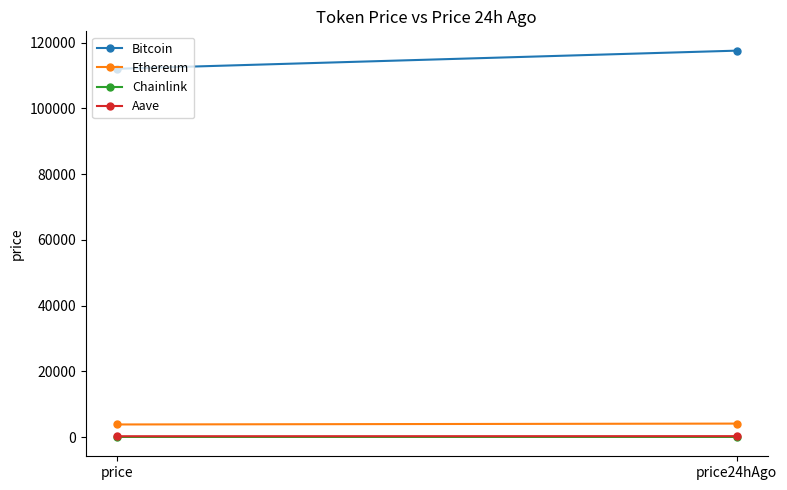

Where does the Chainlink series first go above 21?

price24hAgo